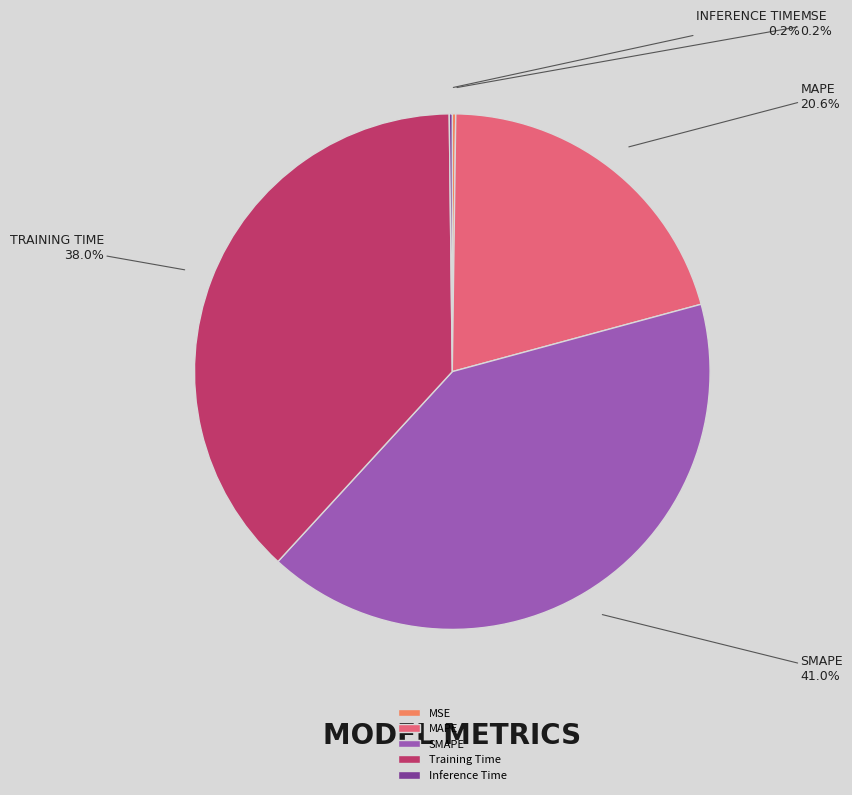

True or false: MAPE accounts for 21% of the total.

True